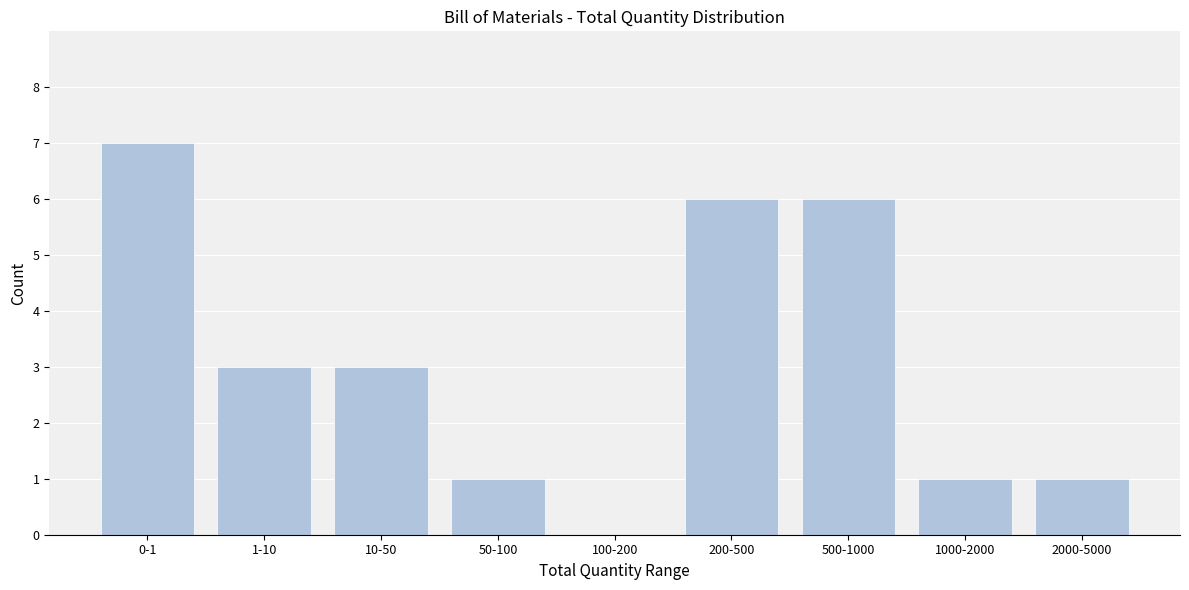

Reading left to right, extract all data points from this chart.

0-1=7	1-10=3	10-50=3	50-100=1	100-200=0	200-500=6	500-1000=6	1000-2000=1	2000-5000=1